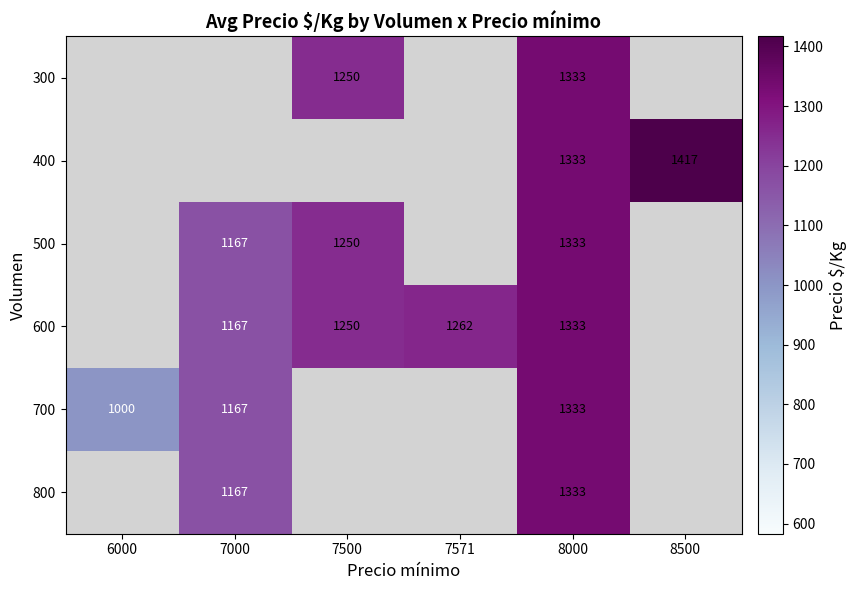

The value of 400 at 8000 is 840. True or false?

False